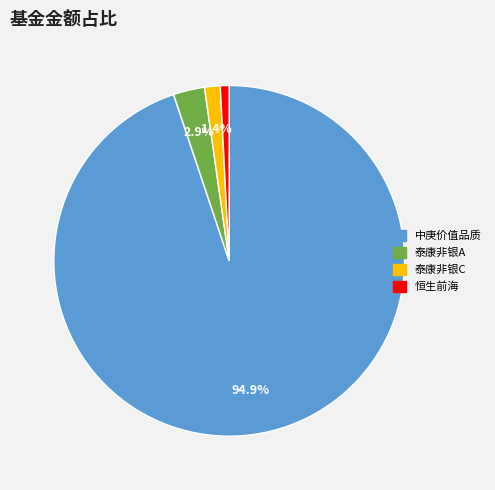

Is there any slice that represents more than half of the pie?

Yes